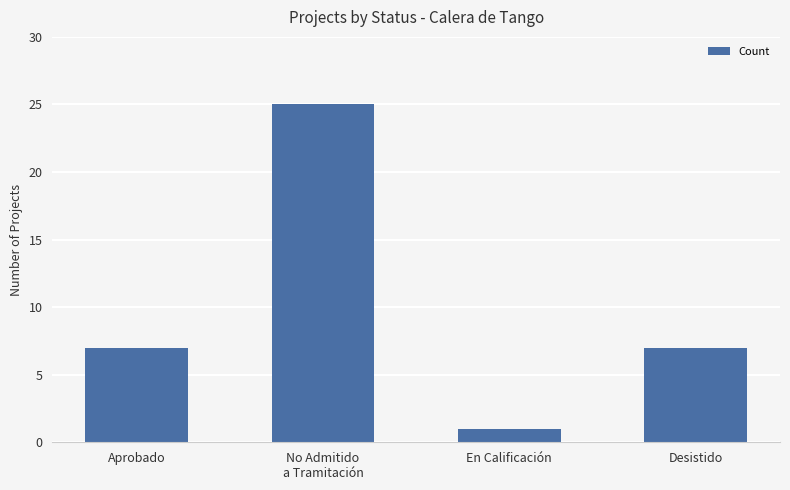

Approximately how many times larger is the value at Aprobado compared to No Admitido
a Tramitación?

0.3